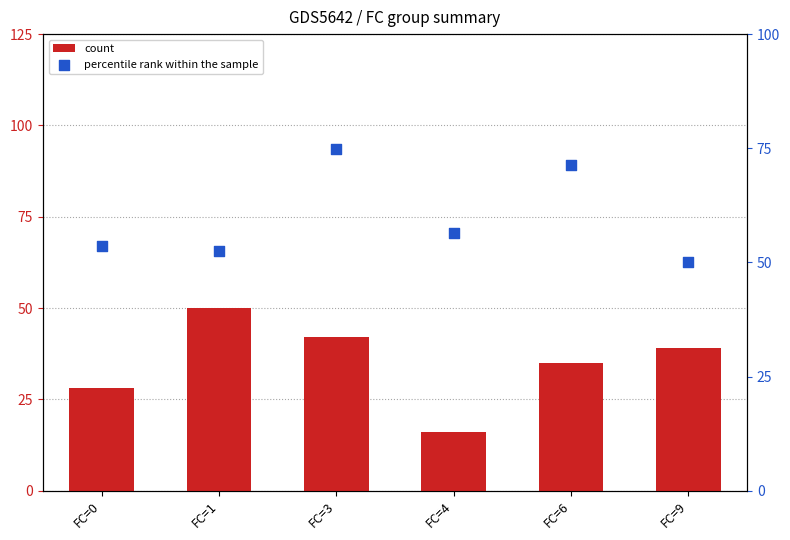

What are all the series names shown in the legend?

count, percentile rank within the sample